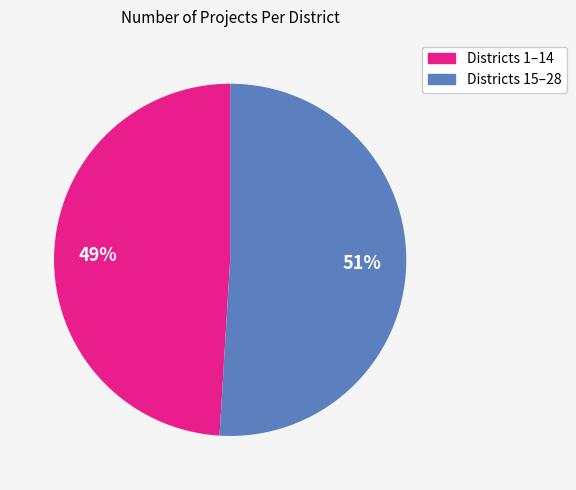

To the nearest percent, what is the difference between the largest and smallest slice percentages?

2%